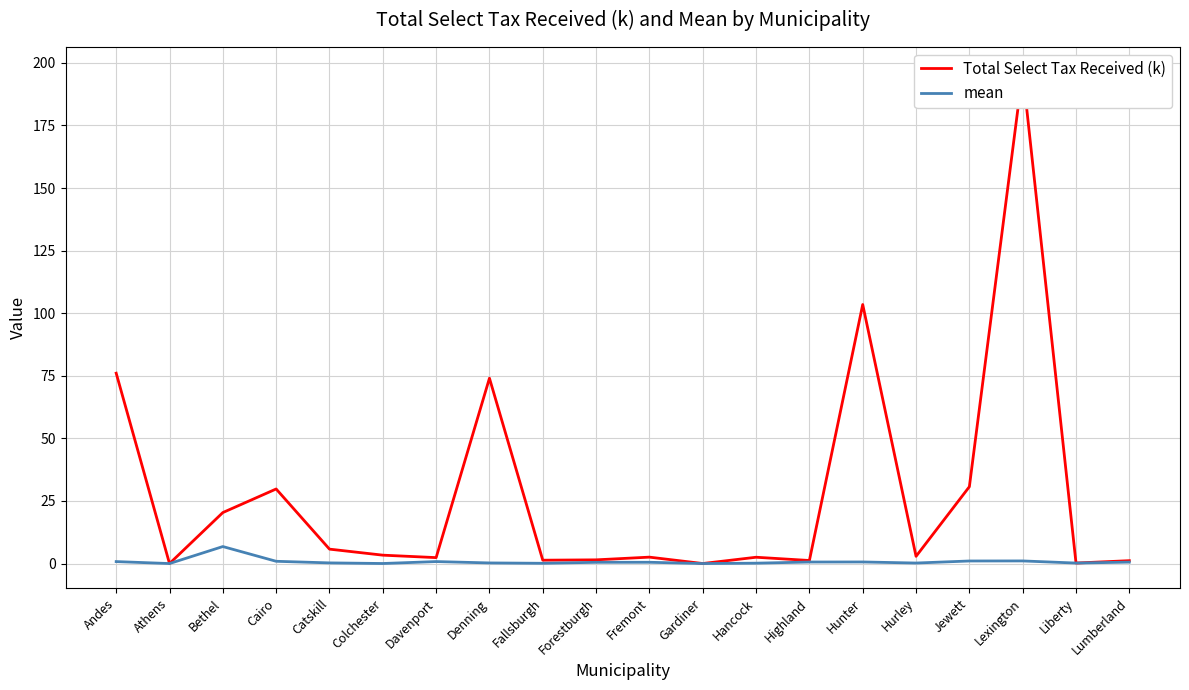

The value of mean at Denning is 0.3. True or false?

False